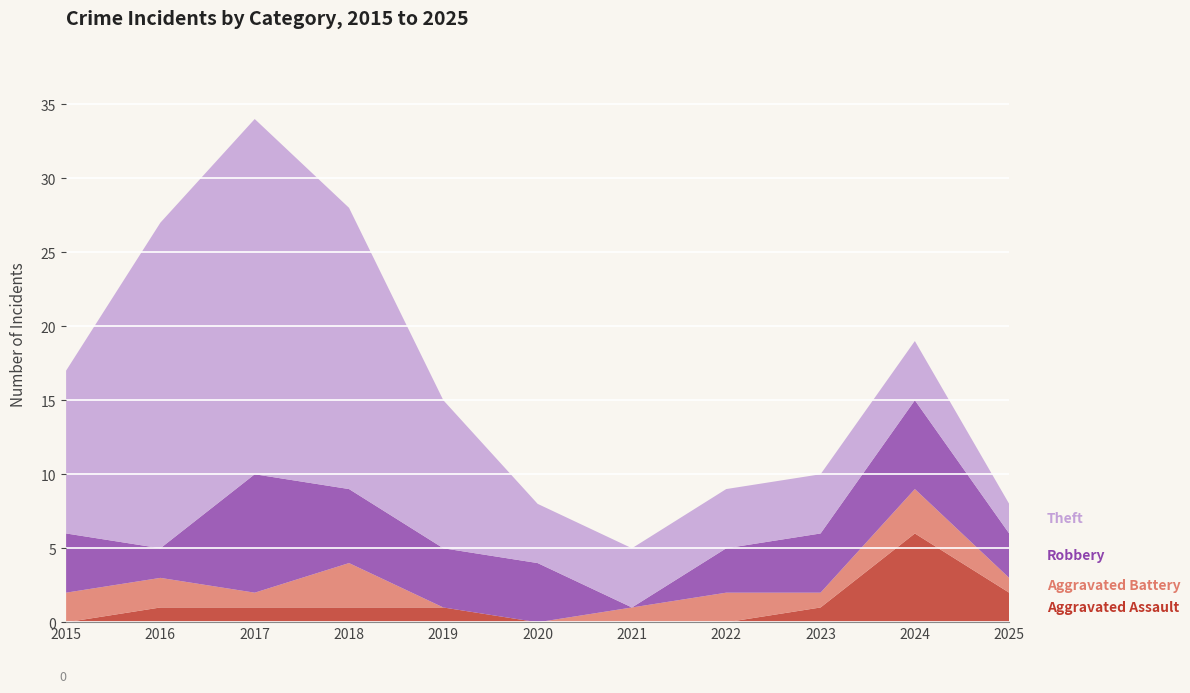

Reading left to right, what are all the values shown in this chart?

Aggravated Assault: 2015=0	2016=1	2017=1	2018=1	2019=1	2020=0	2021=0	2022=0	2023=1	2024=6	2025=2
Aggravated Battery: 2015=2	2016=2	2017=1	2018=3	2019=0	2020=0	2021=1	2022=2	2023=1	2024=3	2025=1
Robbery: 2015=4	2016=2	2017=8	2018=5	2019=4	2020=4	2021=0	2022=3	2023=4	2024=6	2025=3
Theft: 2015=11	2016=22	2017=24	2018=19	2019=10	2020=4	2021=4	2022=4	2023=4	2024=4	2025=2